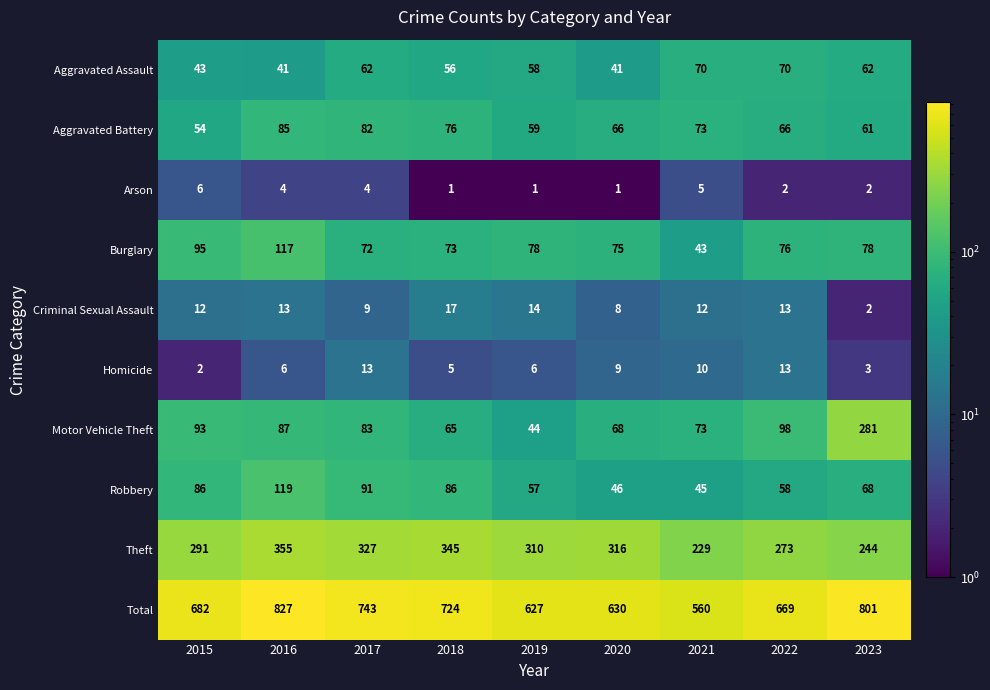

What is the sum of all Criminal Sexual Assault values?

100